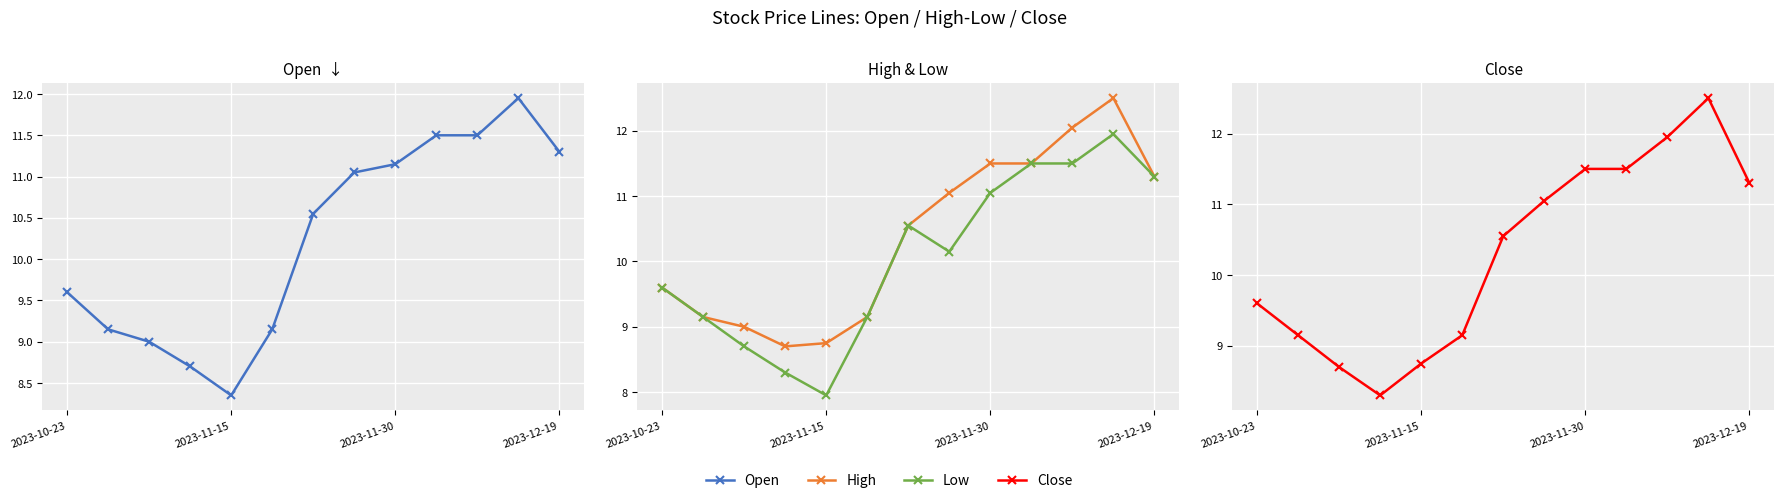

List the series in order of their peak value, lowest first.

Open, Low, High, Close